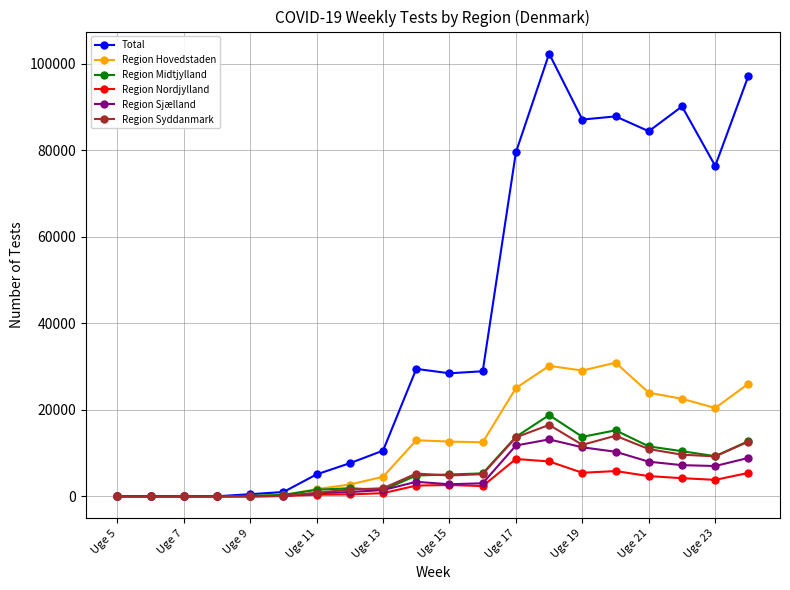

What is the greatest value displayed?

102334